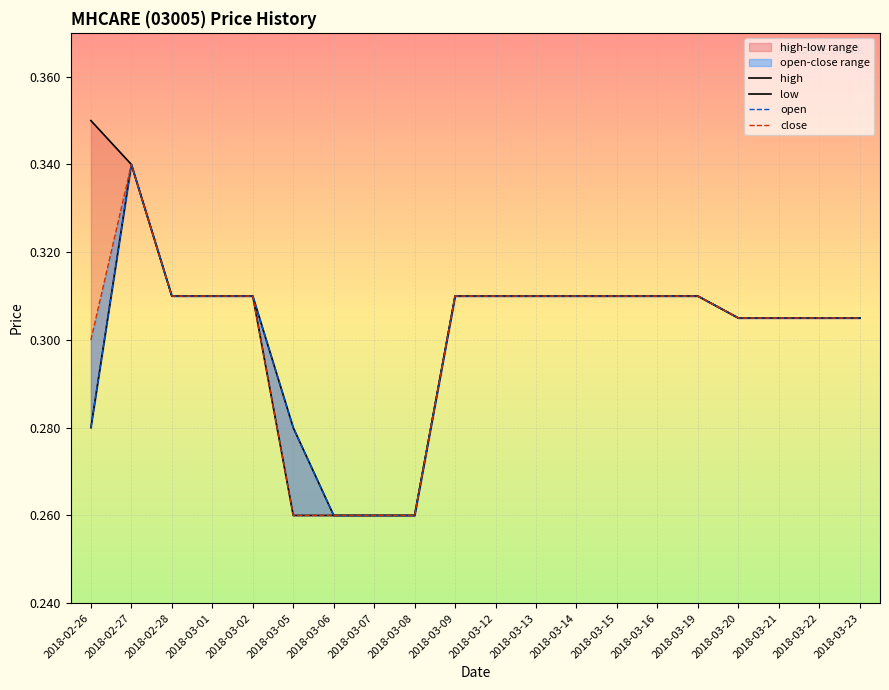

The high series shows 0.2 at 2018-03-09. True or false?

False